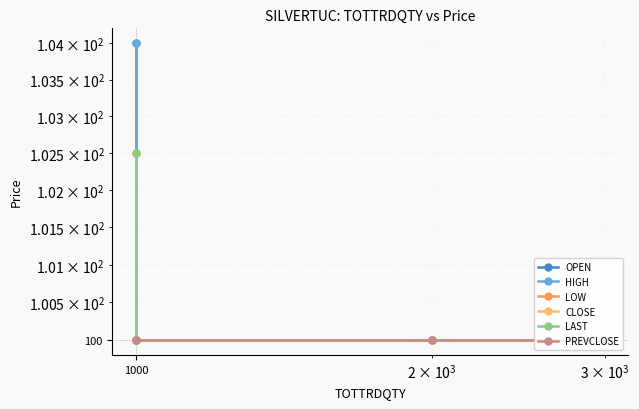

What is the sum of all PREVCLOSE values?

400.0